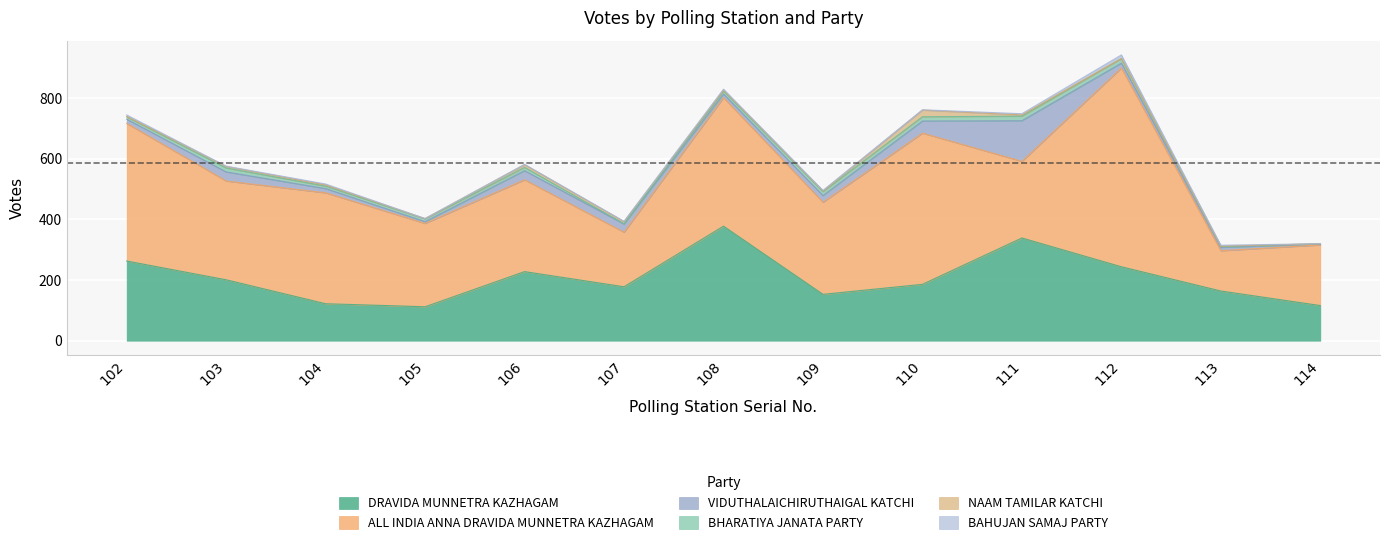

At 106, list the series in order from smallest to largest.

BAHUJAN SAMAJ PARTY, NAAM TAMILAR KATCHI, BHARATIYA JANATA PARTY, VIDUTHALAICHIRUTHAIGAL KATCHI, DRAVIDA MUNNETRA KAZHAGAM, ALL INDIA ANNA DRAVIDA MUNNETRA KAZHAGAM